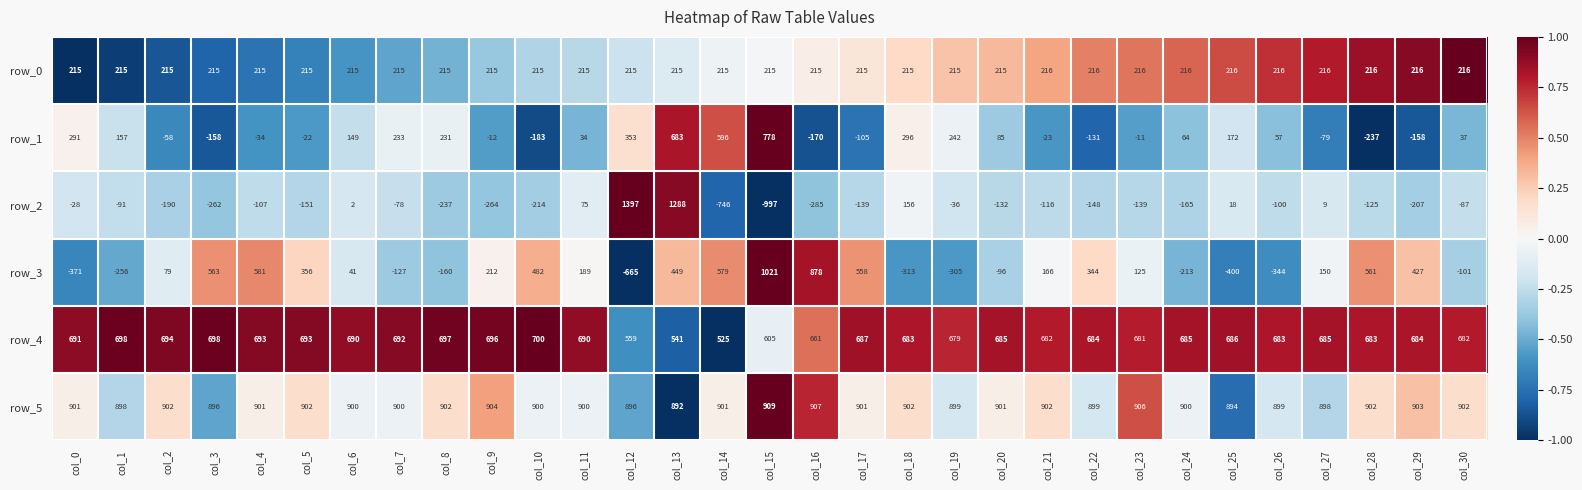

Which category has the lowest value across all series?

col_15